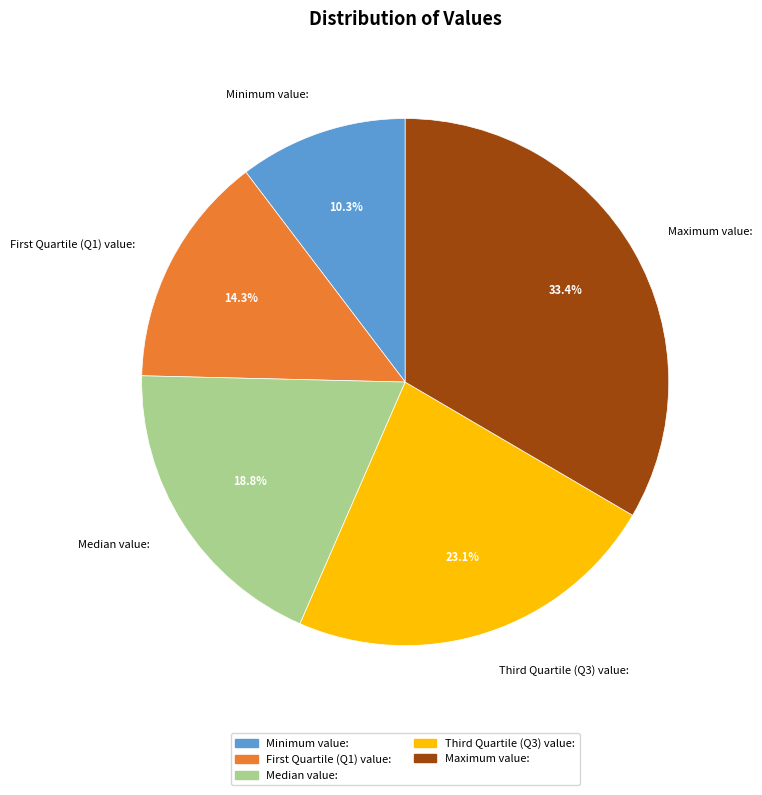

Is it true that Minimum value: is 10% of the pie?

True